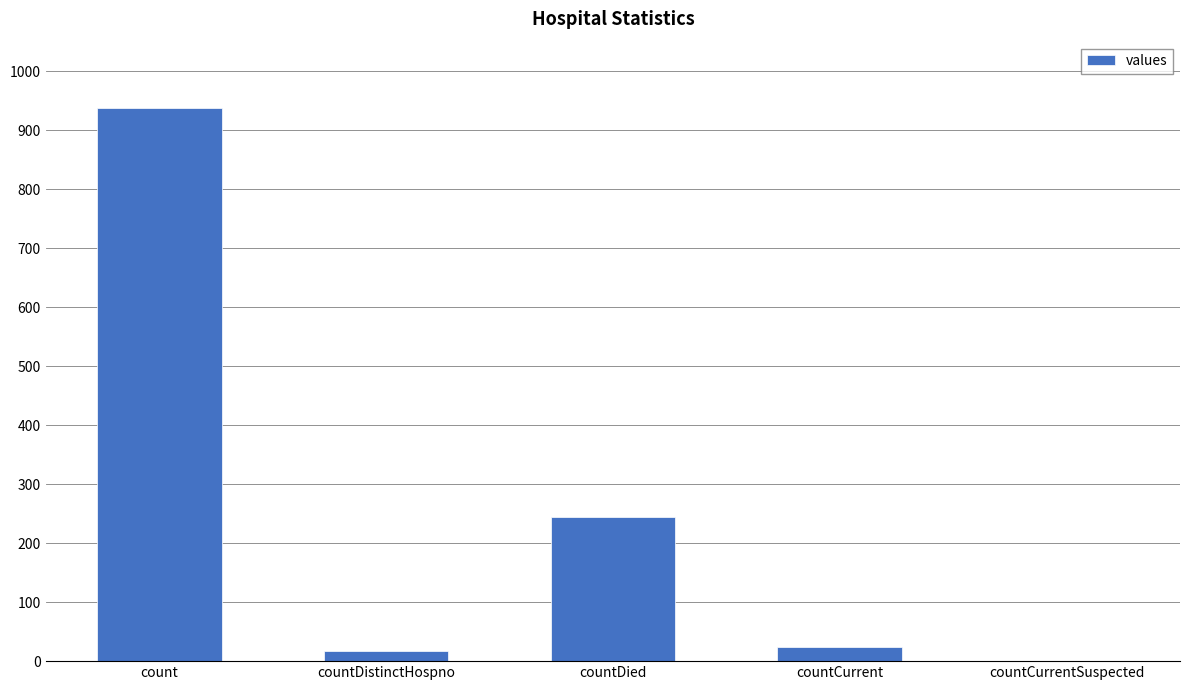

How many positive values are there?

4